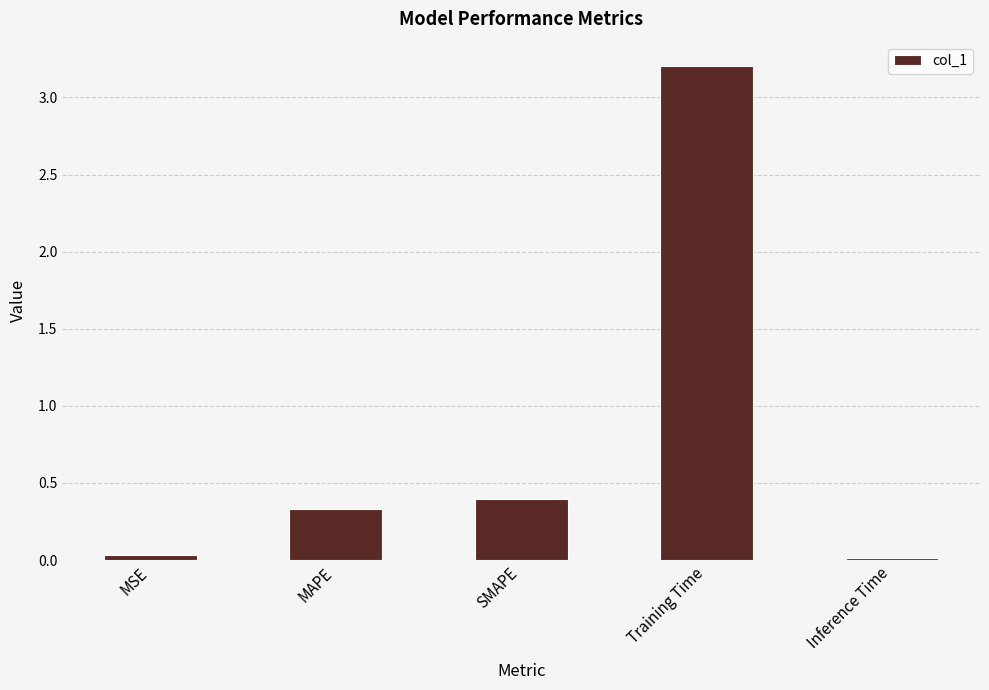

Which label corresponds to the largest value in the chart?

Training Time